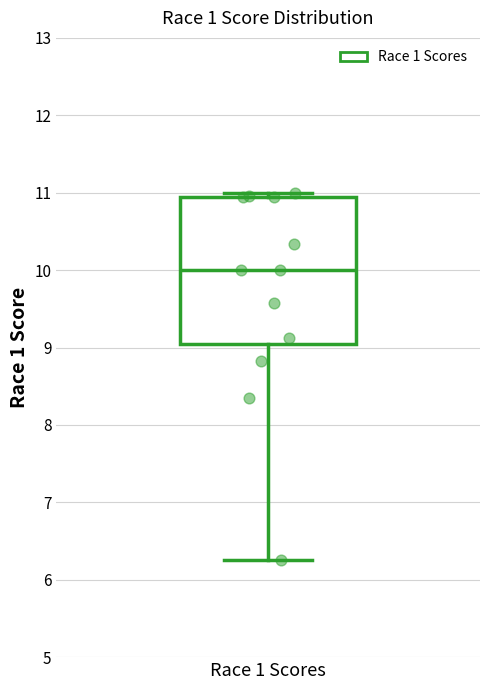

Where does the lower whisker of the box for Race 1 Scores end on the y-axis? The values are not printed on the chart, so give them approximately, as read against the axis.

6.3